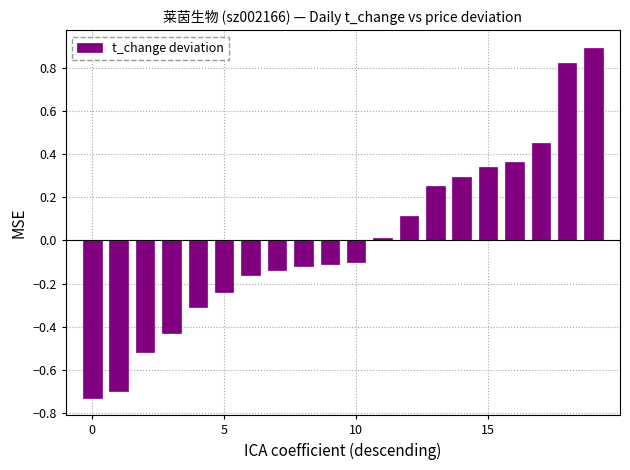

What is the greatest value displayed?

0.9